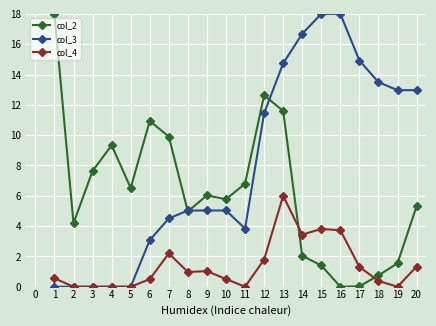

At which category is the sum across all series the highest?

13